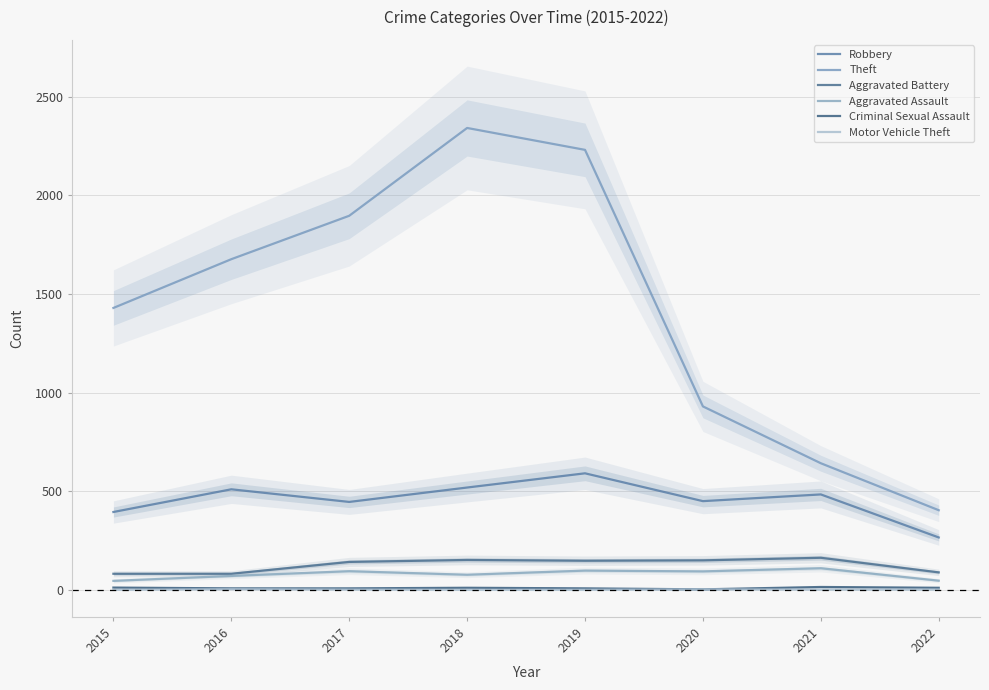

What is the total value across all series at 2018?

3101